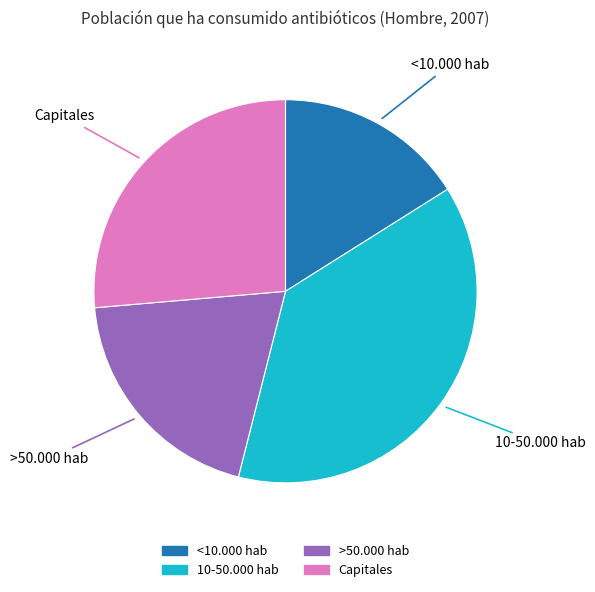

Is the sum of <10.000 hab and 10-50.000 hab greater than half?

Yes